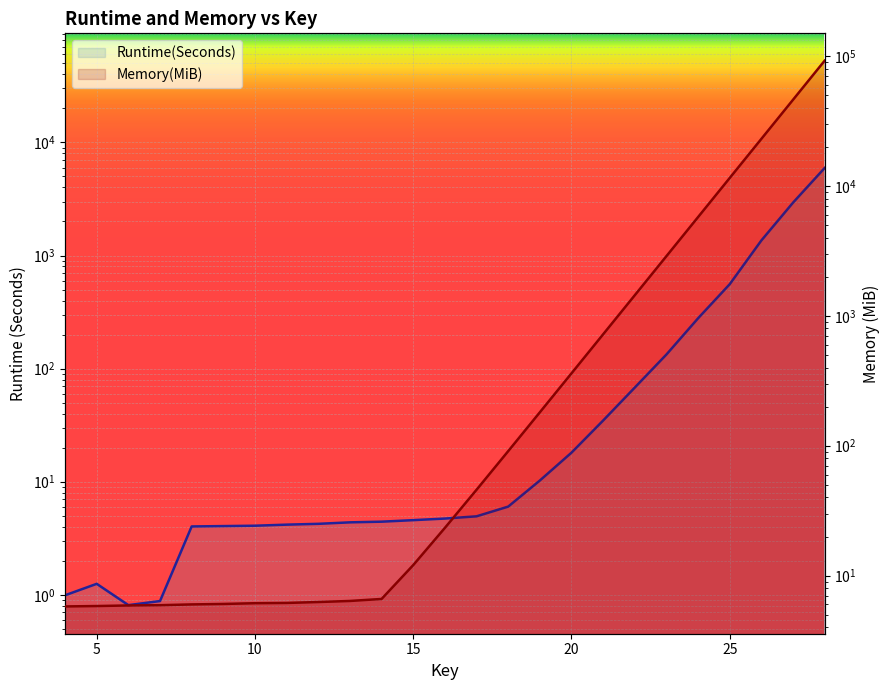

At how many categories does at least one series exceed 25922?

2